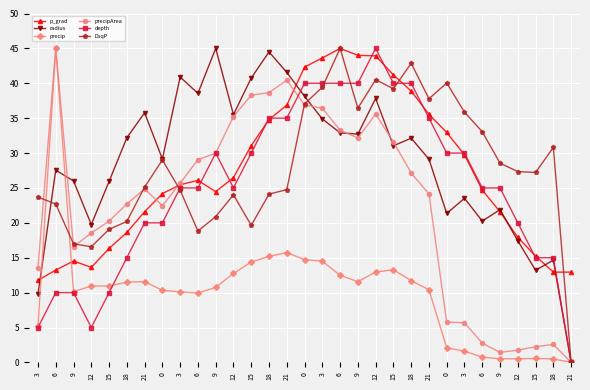

Which series has the widest spread of values?

radius